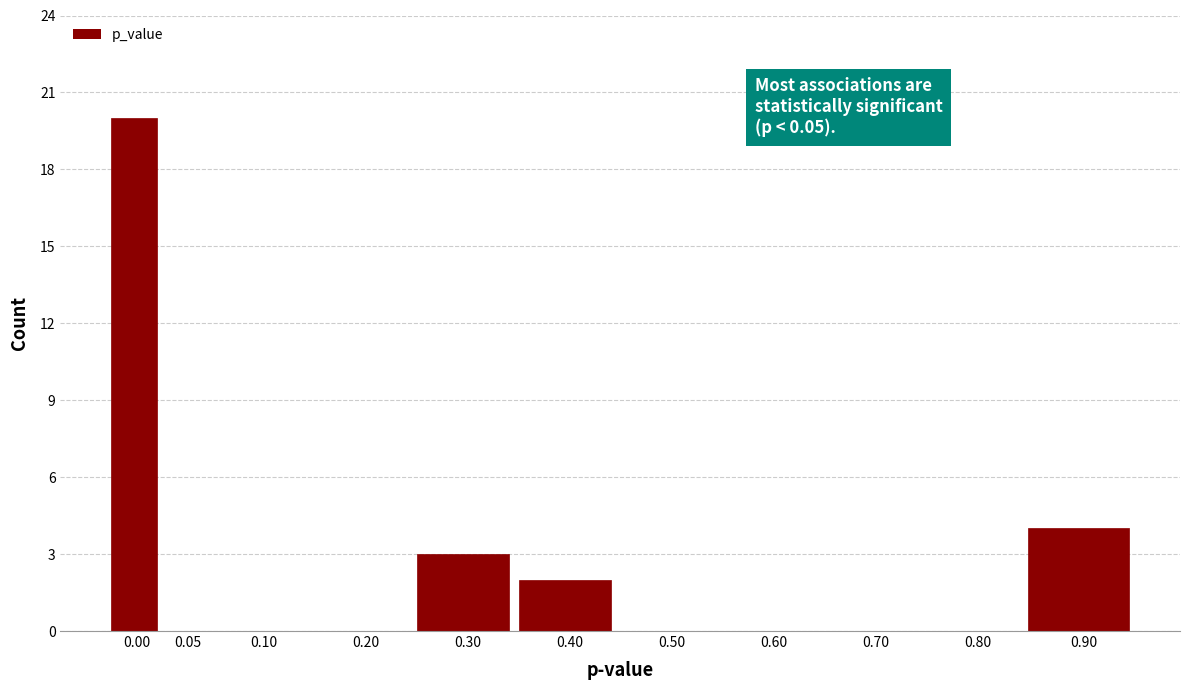

Reading left to right, list all the values displayed in this chart.

0.00=20	0.05=0	0.10=0	0.20=0	0.30=3	0.40=2	0.50=0	0.60=0	0.70=0	0.80=0	0.90=4